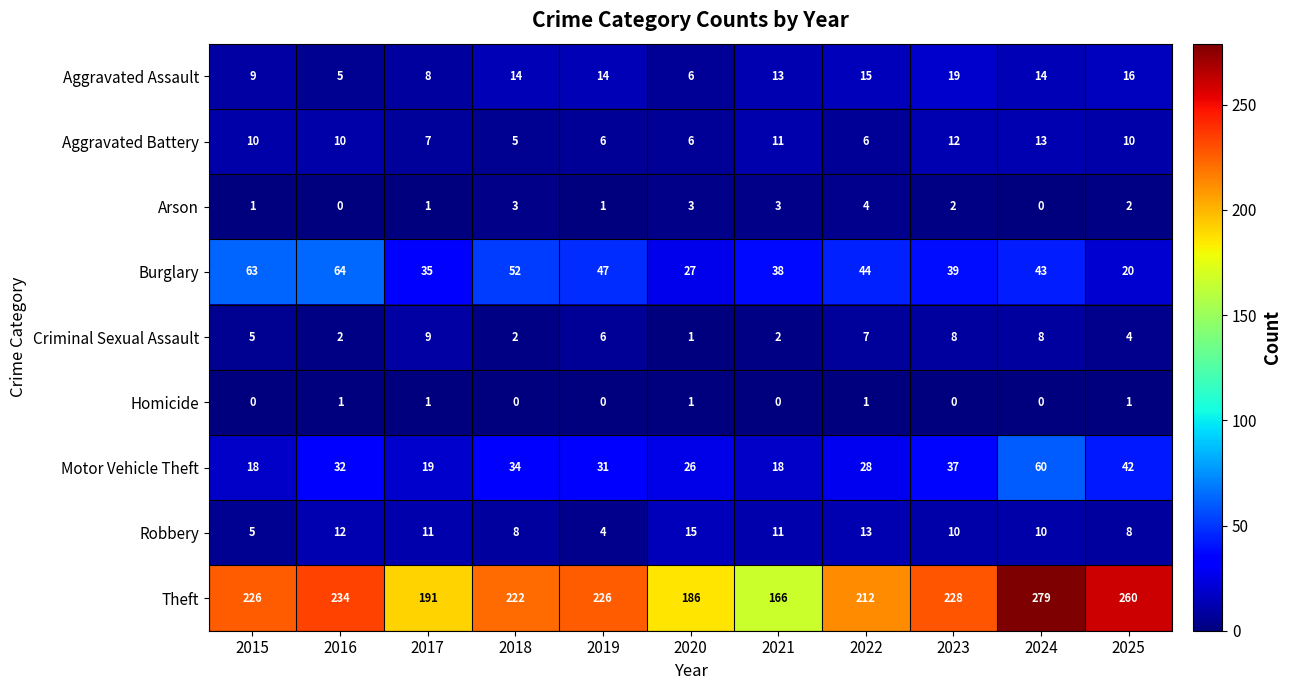

Read the Aggravated Battery value at 2017.

7